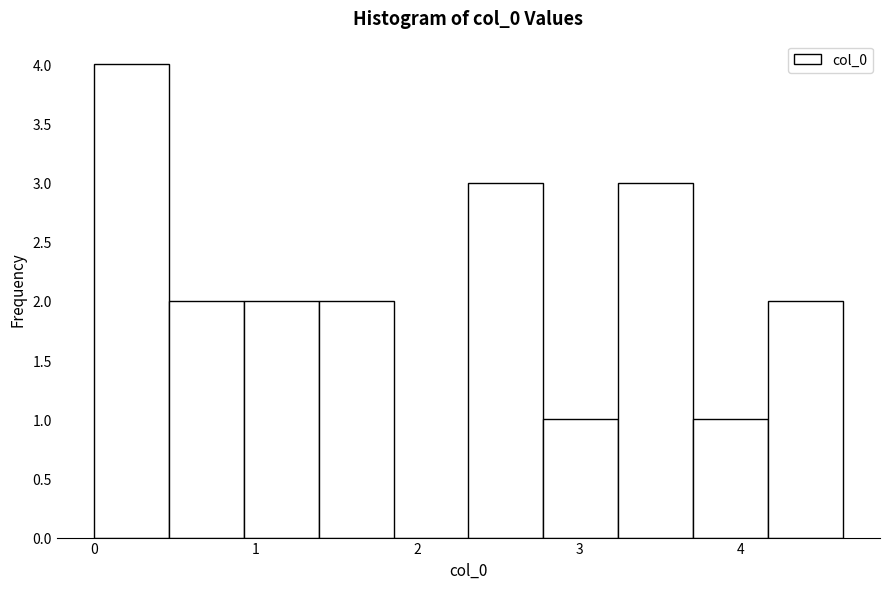

Reading left to right, list every bar in this chart as the range it spans on the x-axis followed by its height. Neither the bar edges nor the heights are printed on the chart, so give them approximately, as read against the axes.

0.0 to 0.5: 4
0.5 to 0.9: 2
0.9 to 1.4: 2
1.4 to 1.9: 2
1.9 to 2.3: 0
2.3 to 2.8: 3
2.8 to 3.2: 1
3.2 to 3.7: 3
3.7 to 4.2: 1
4.2 to 4.6: 2